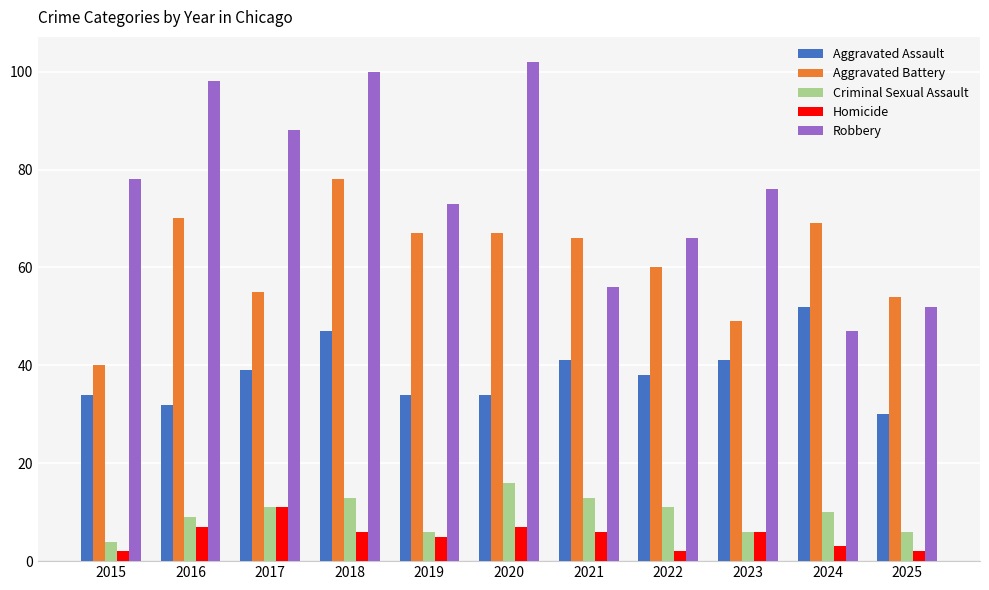

Rank the series by their maximum value, from highest to lowest.

Robbery, Aggravated Battery, Aggravated Assault, Criminal Sexual Assault, Homicide